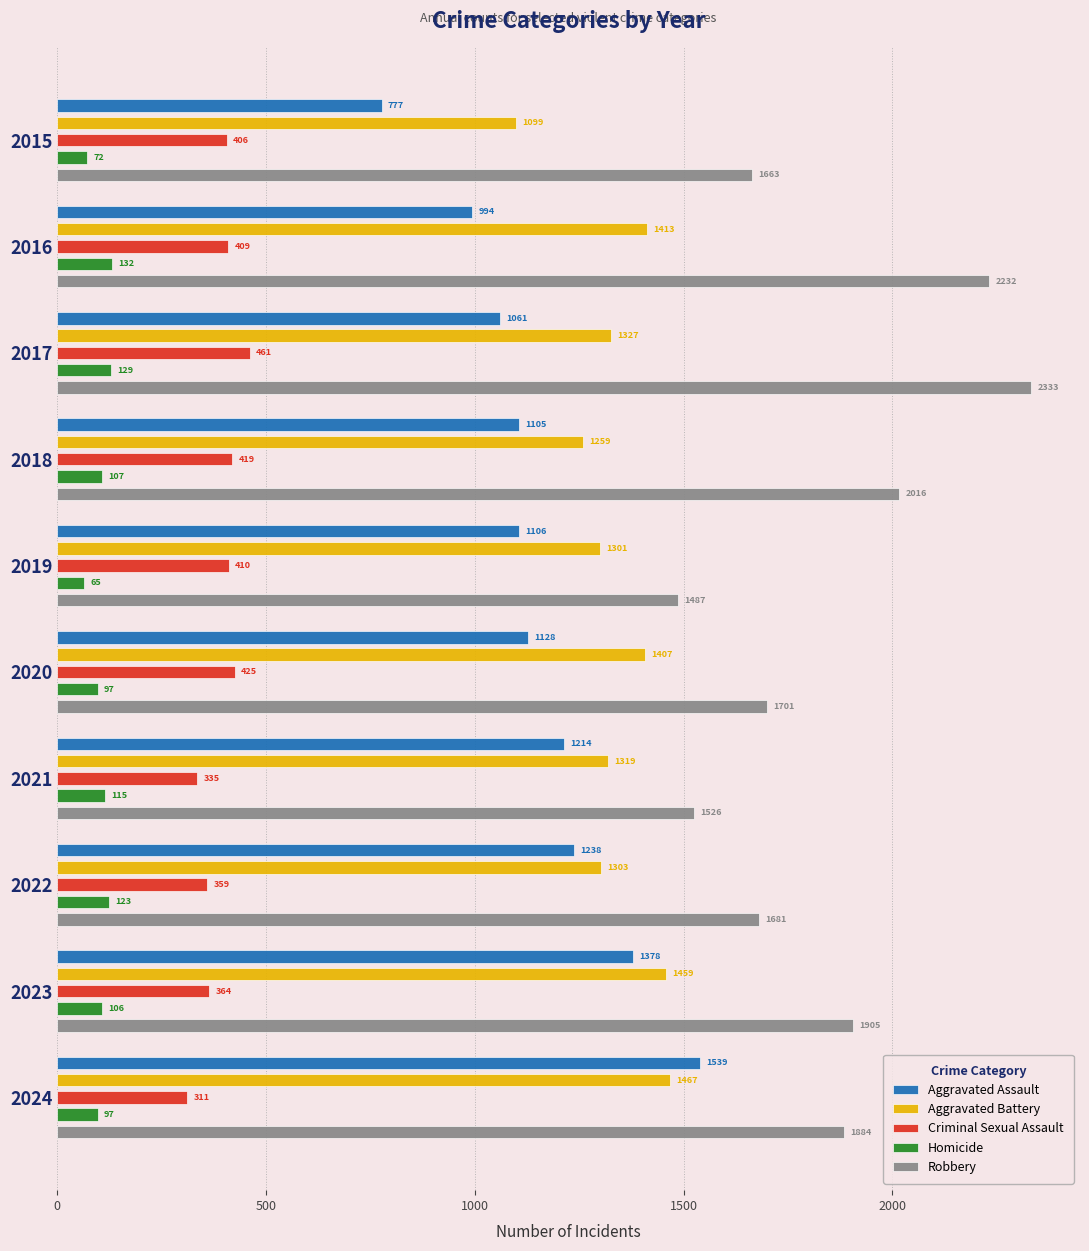

What is the difference between the maximum and minimum values in the Homicide series?

67